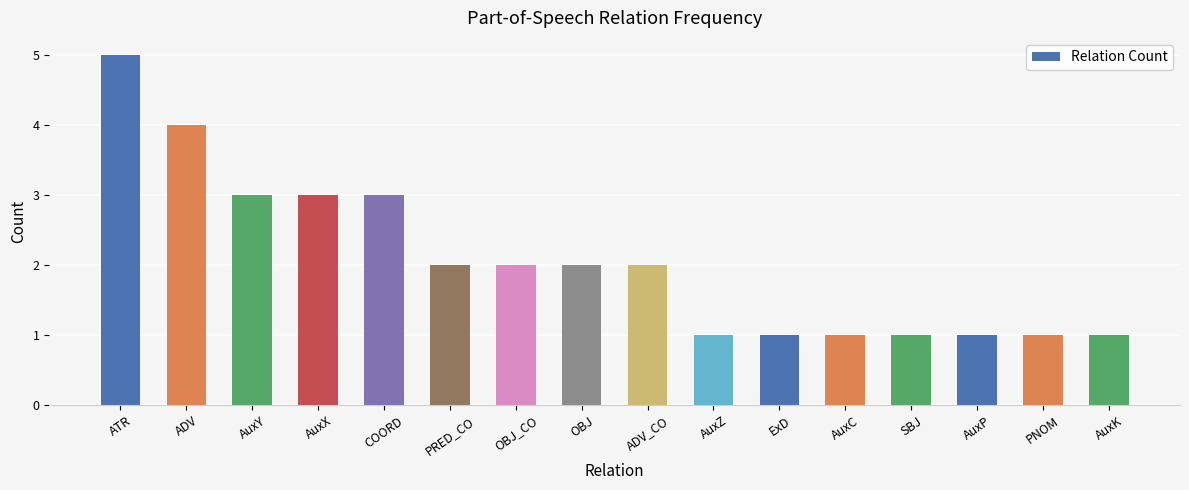

How many categories are shown in the chart?

16